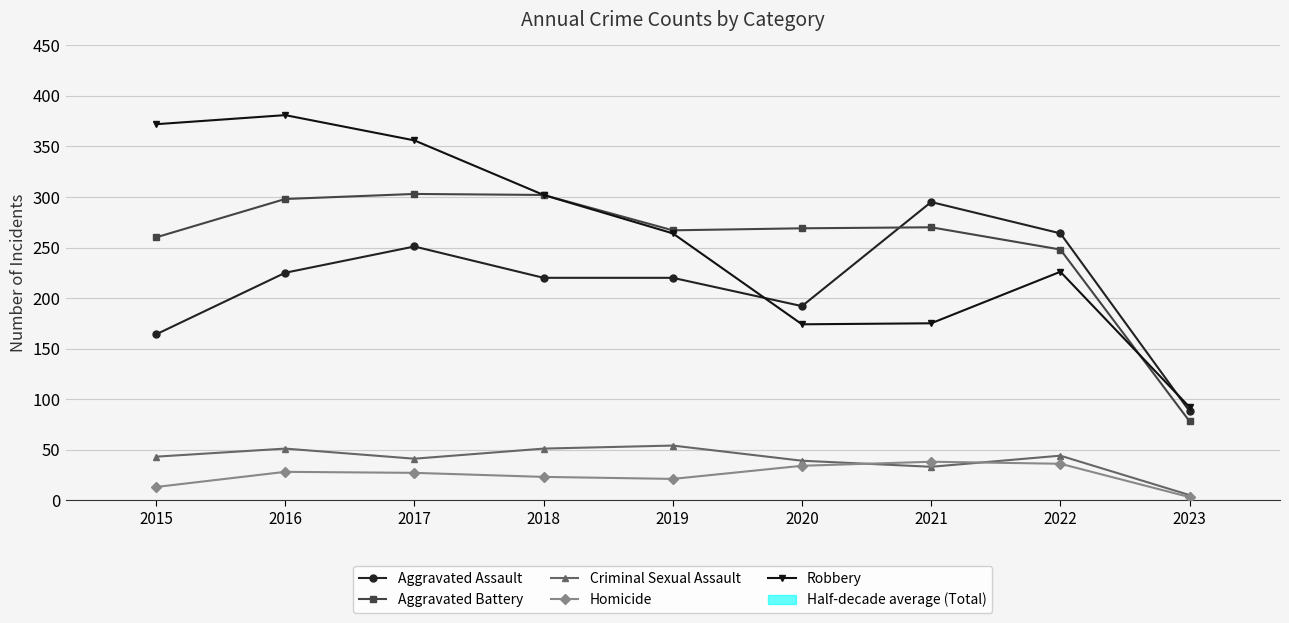

How many values in the Aggravated Battery series are below 269?

4